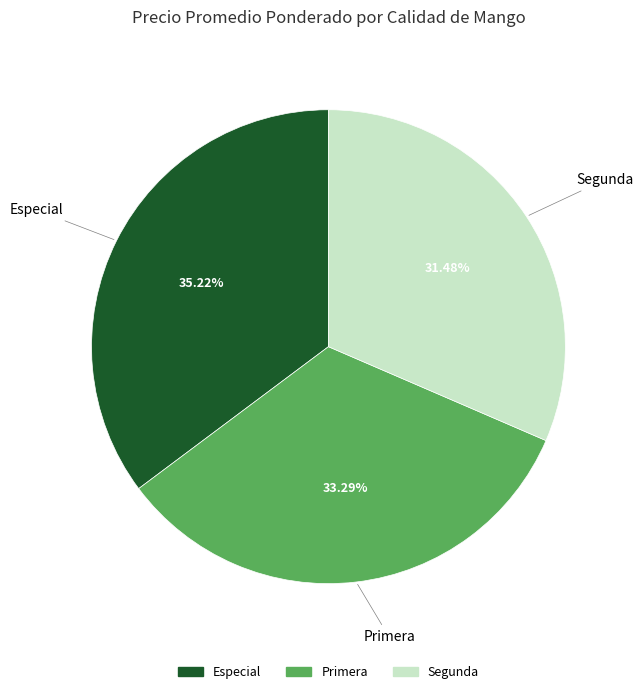

Combined, do Especial and Segunda account for over 50%?

Yes